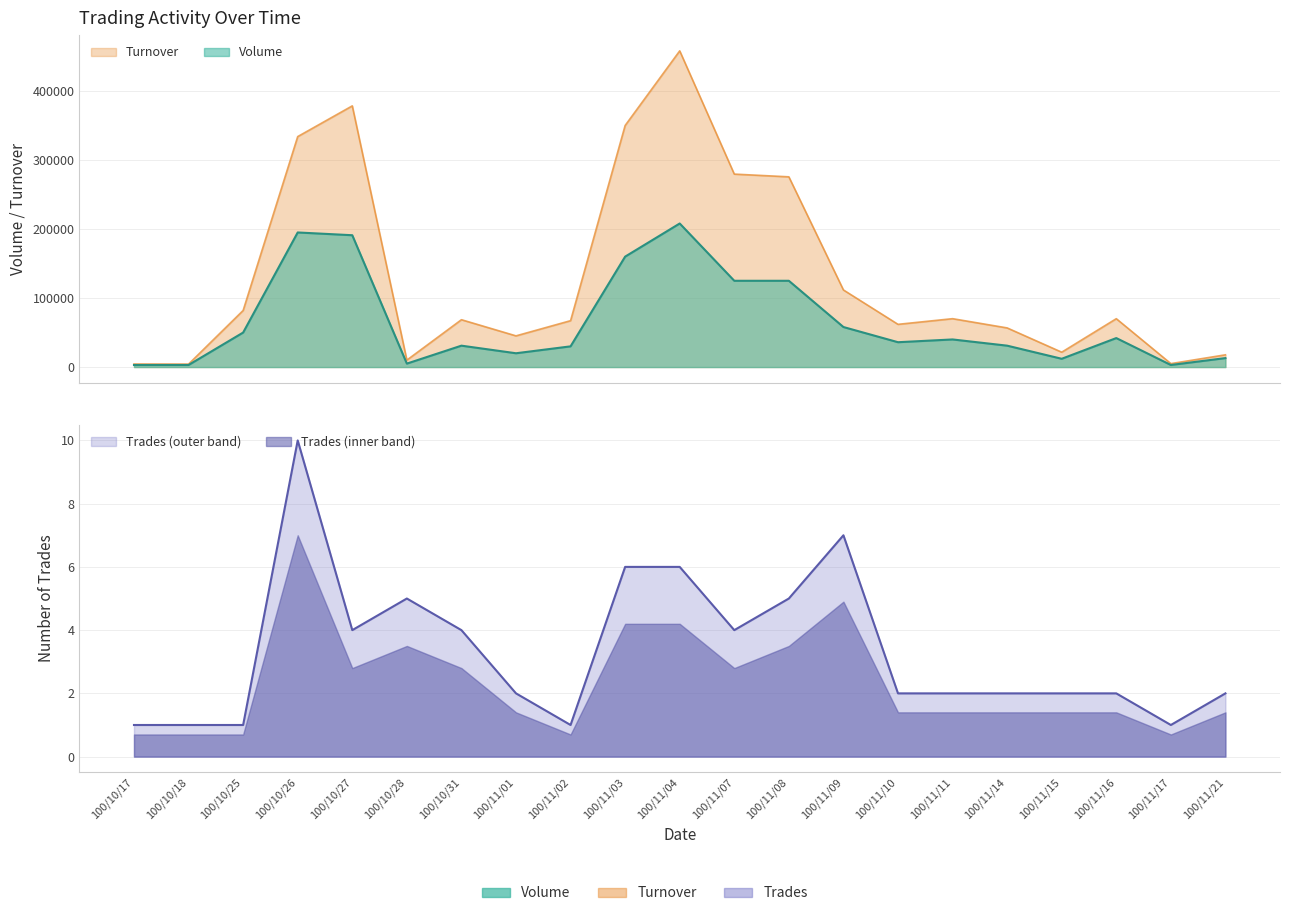

How many lines are shown in the chart?

3